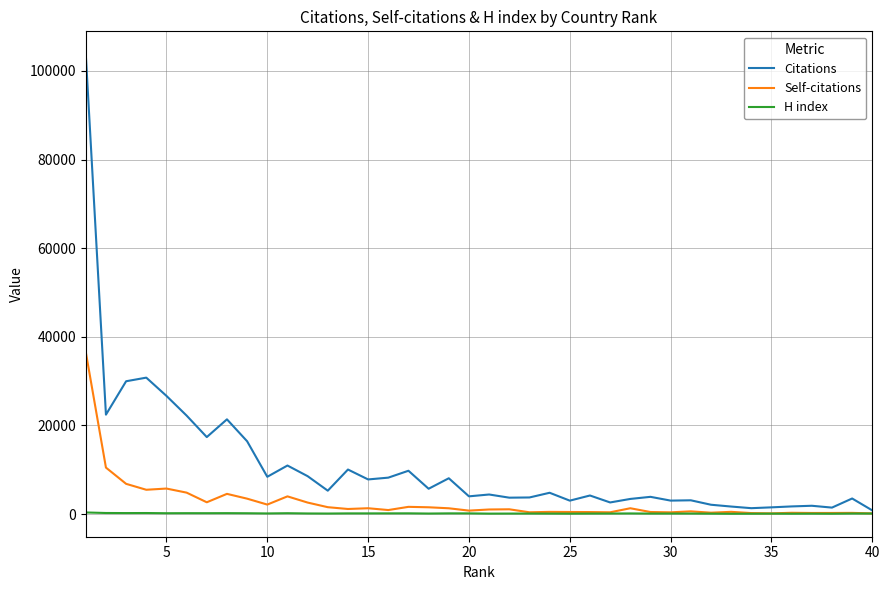

Which series has the largest total across all categories?

Citations